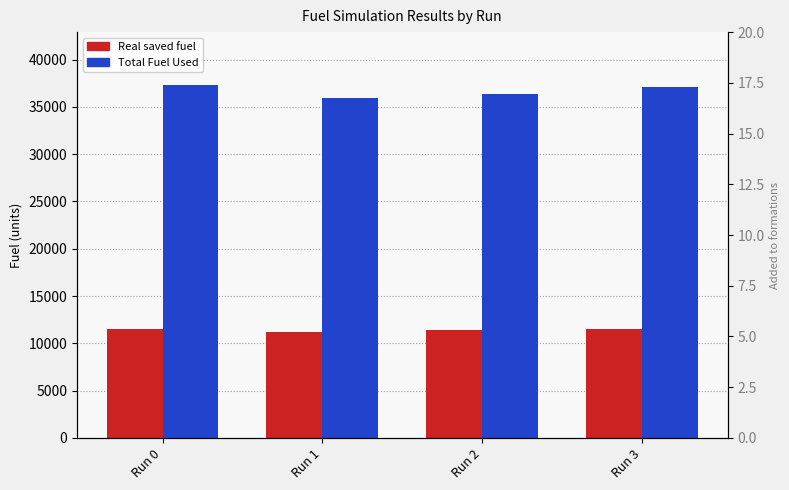

How many groups of bars are there?

4